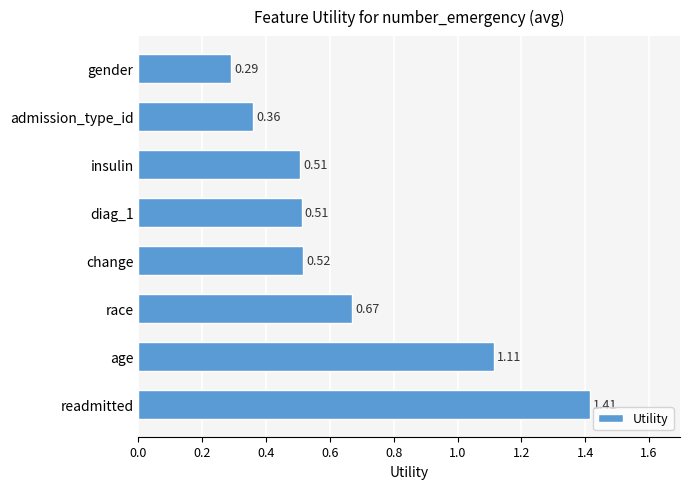

How many bars are there in total?

8